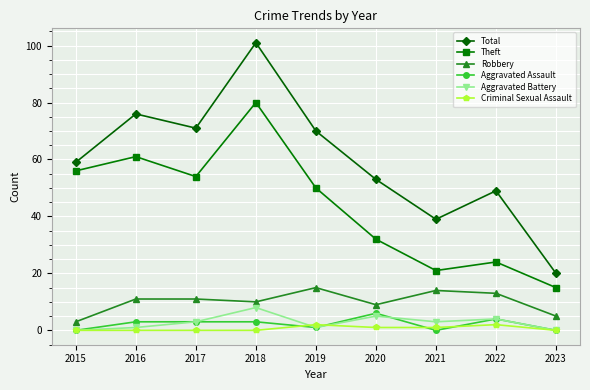

True or false: Total and Aggravated Battery intersect in this chart.

False